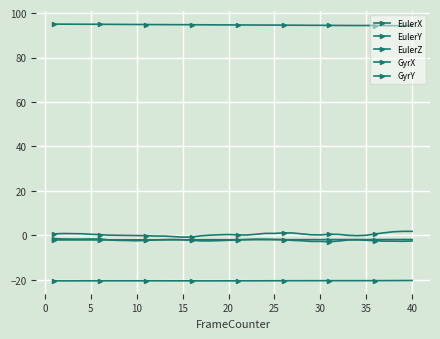

At which label is EulerX closest to 94?

40